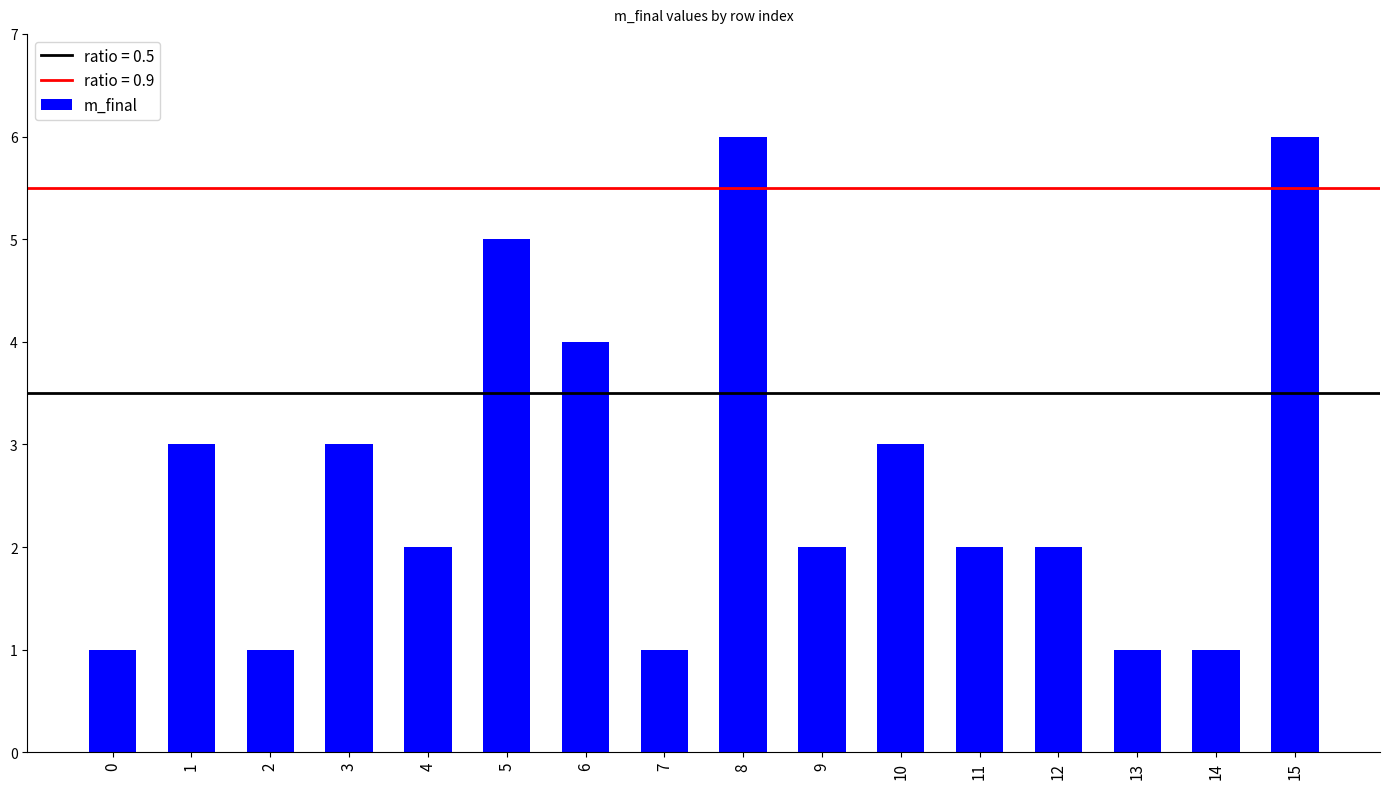

What is the value of the 5th bar from the left?

2